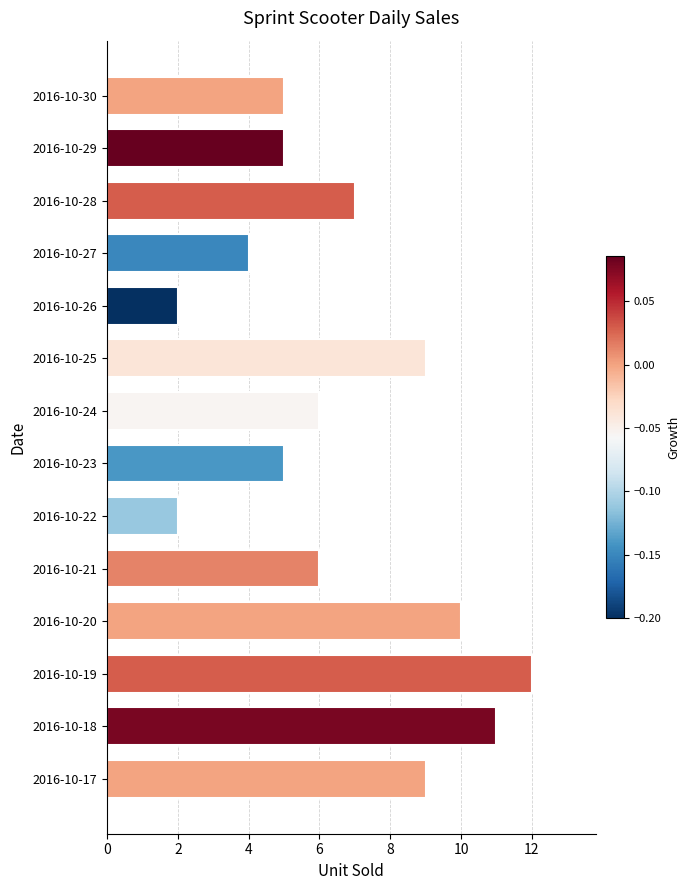

Which has a higher value, 2016-10-29 or 2016-10-19?

2016-10-19